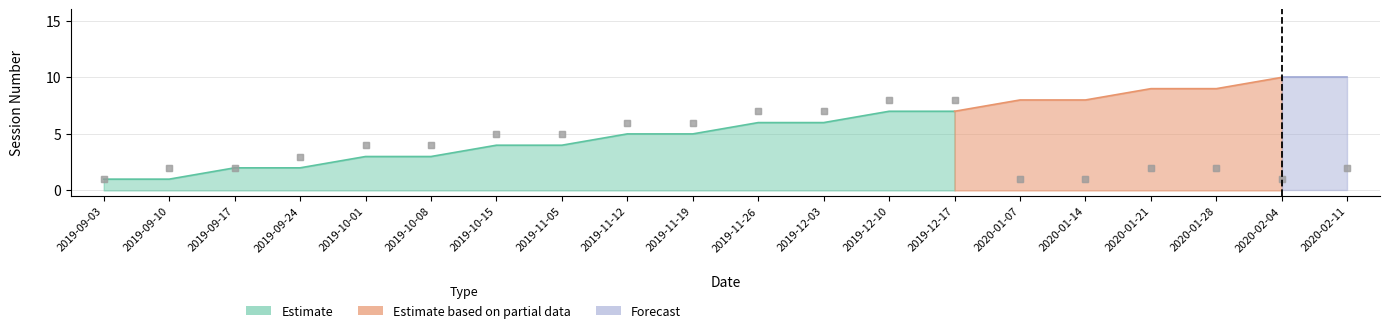

How many N° TP values are between 3 and 8?

12